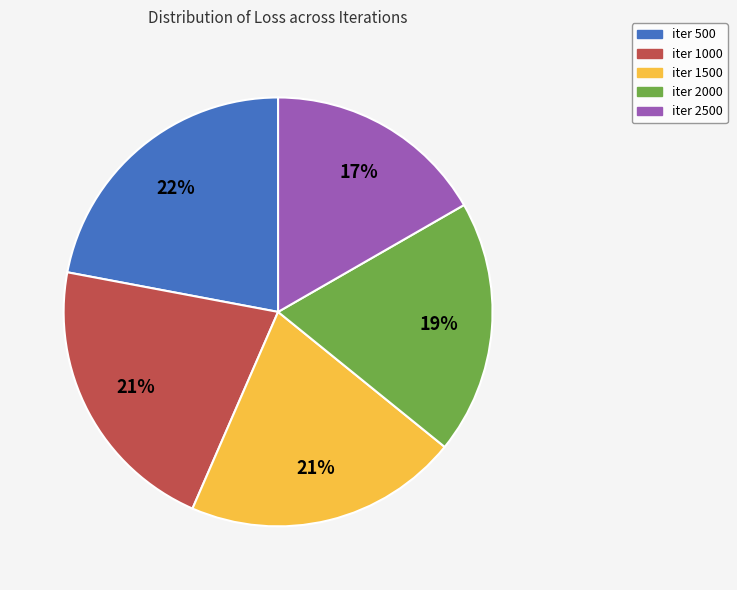

Do iter 1000 and iter 500 together represent more than half of the pie?

No